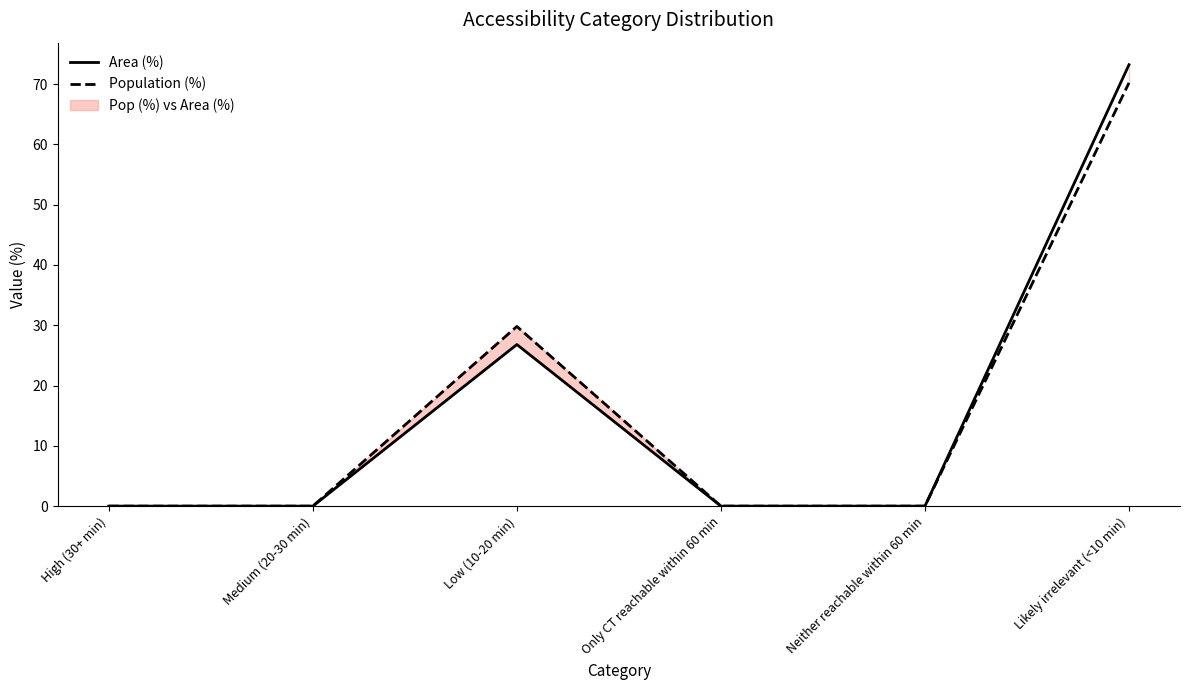

True or false: Area (%) and Population (%) cross at least once.

False